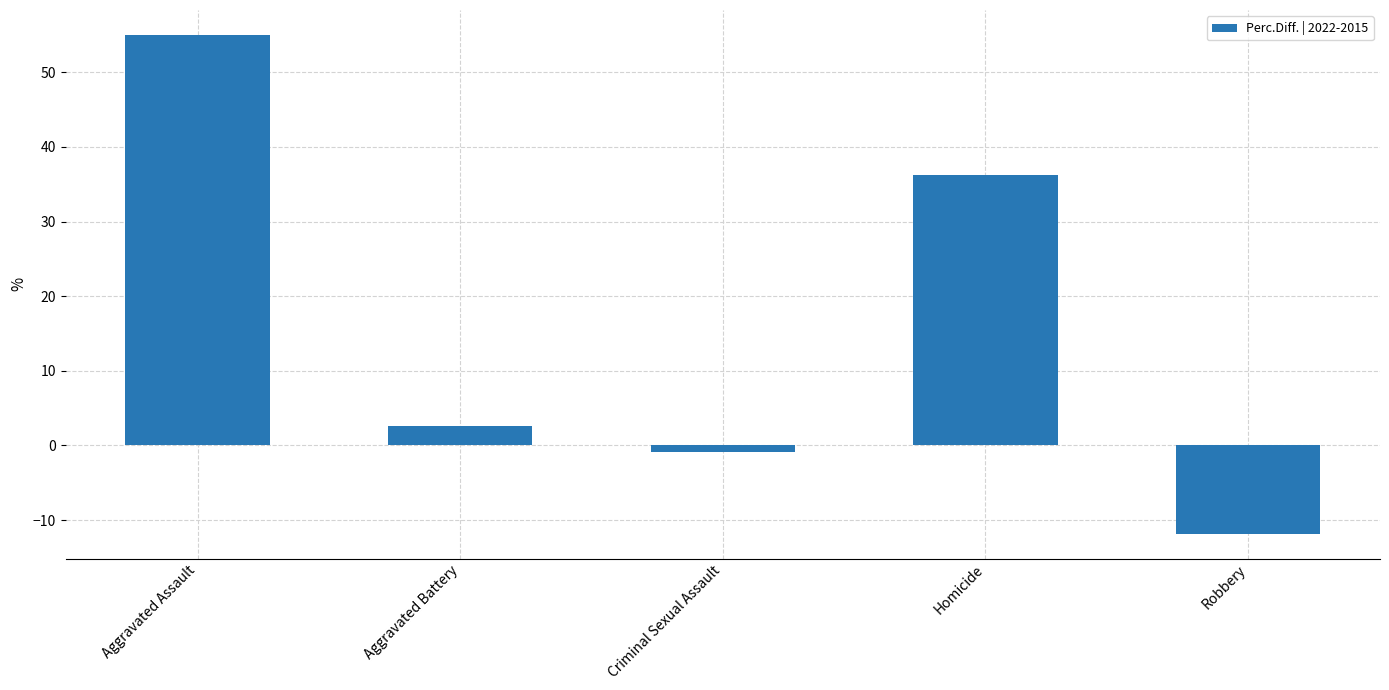

Where is the data nearest to the value 21?

Homicide